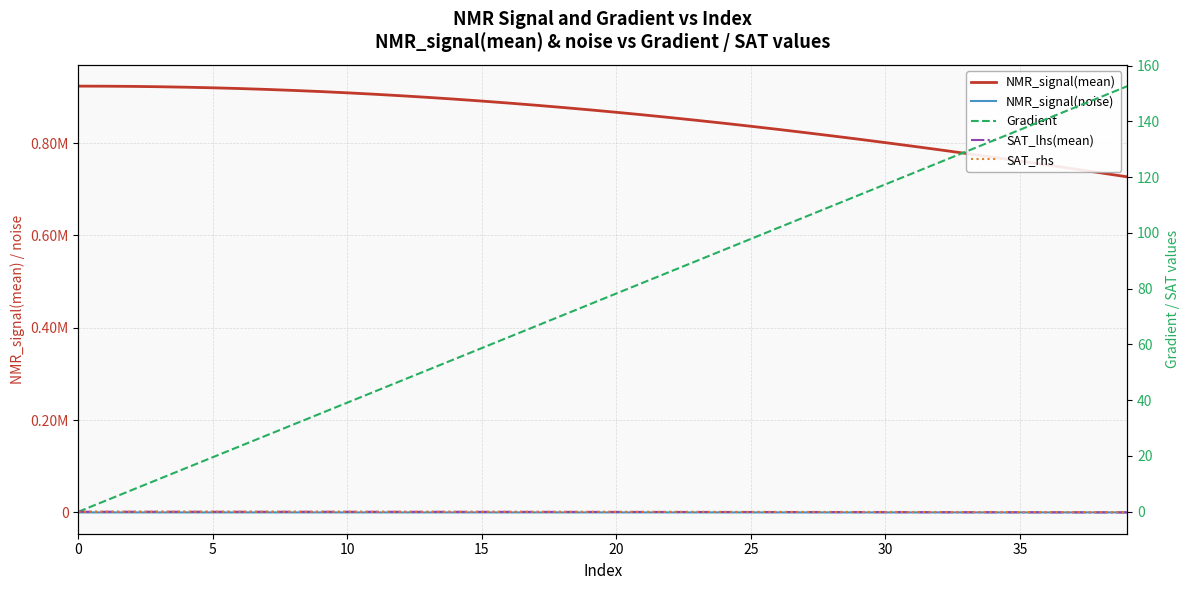

Count the number of data series in this chart.

5